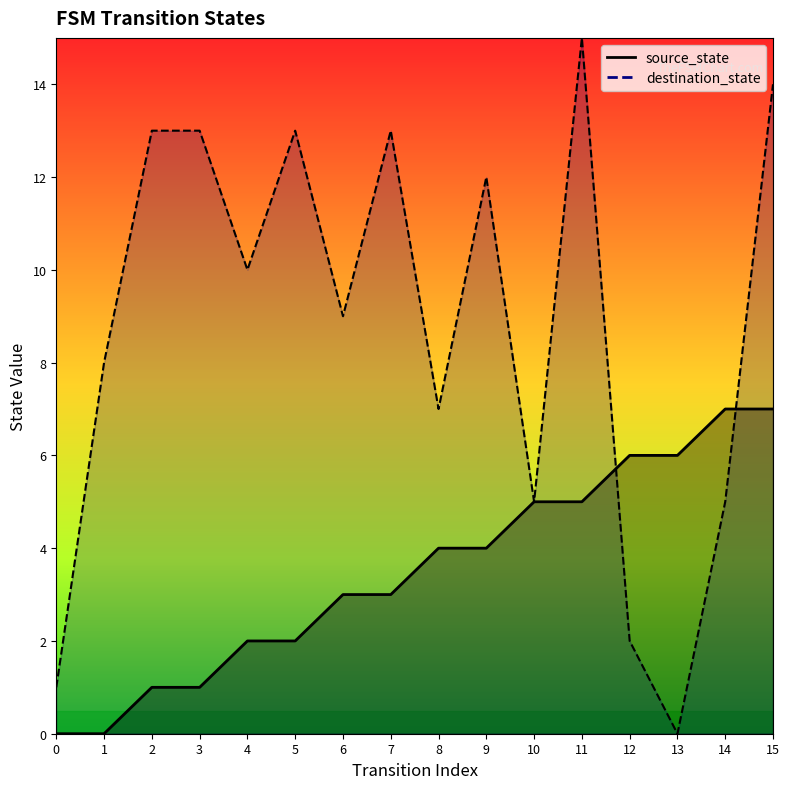

Reading left to right, what are all the values shown in this chart?

source_state: 0	0	1	1	2	2	3	3	4	4	5	5	6	6	7	7
destination_state: 1	8	13	13	10	13	9	13	7	12	5	15	2	0	5	14